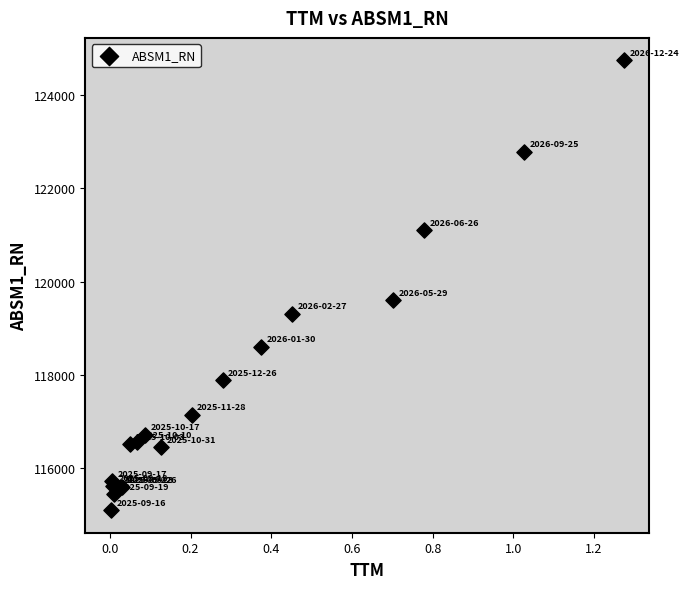

What Y value in the scatter plot is closest to 119920?

119600.2